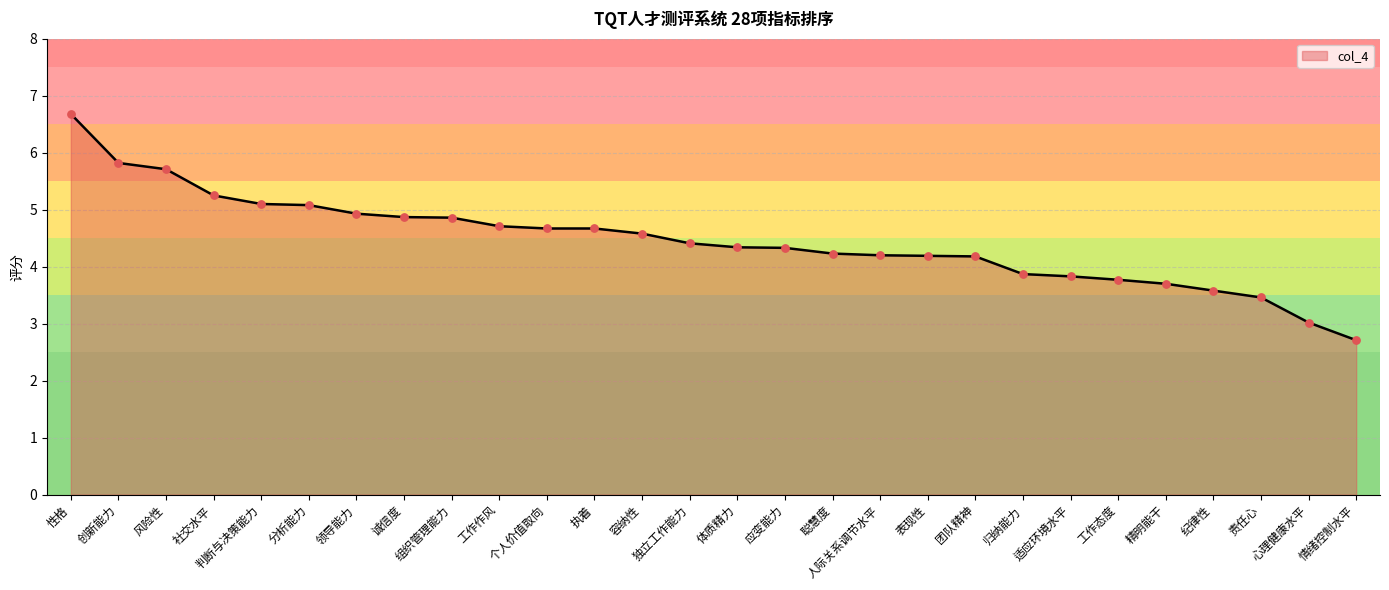

Approximately how many times larger is the value at 风险性 compared to 精明能干?

1.5